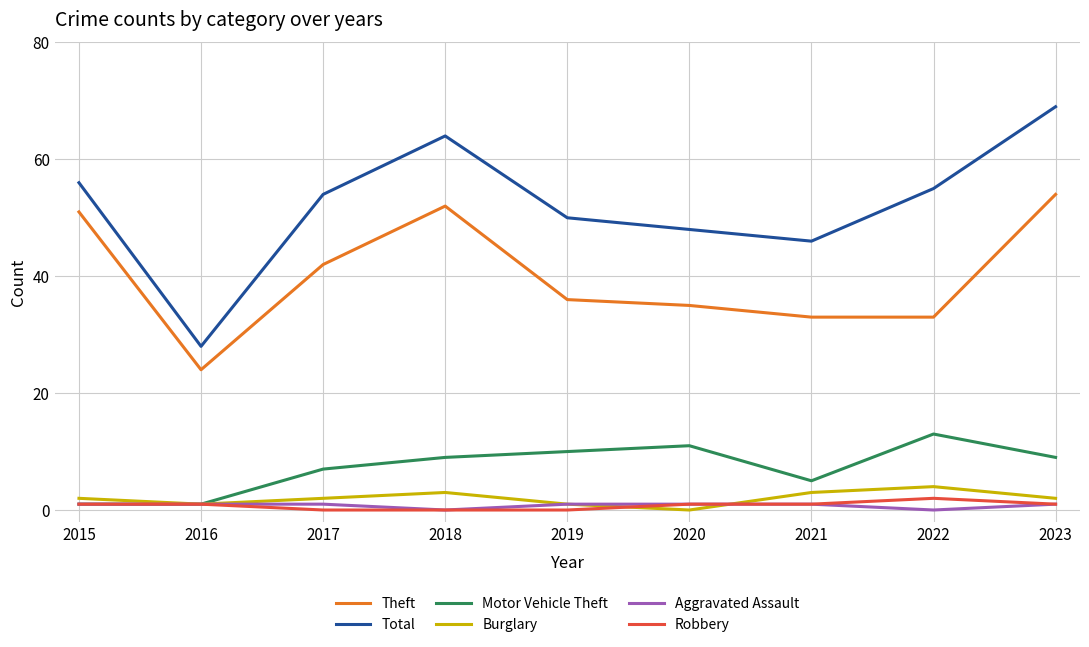

True or false: Total and Theft intersect in this chart.

False